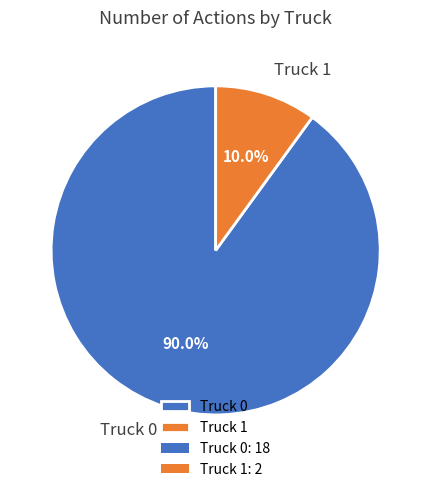

Between Truck 0 and Truck 1, which is larger?

Truck 0